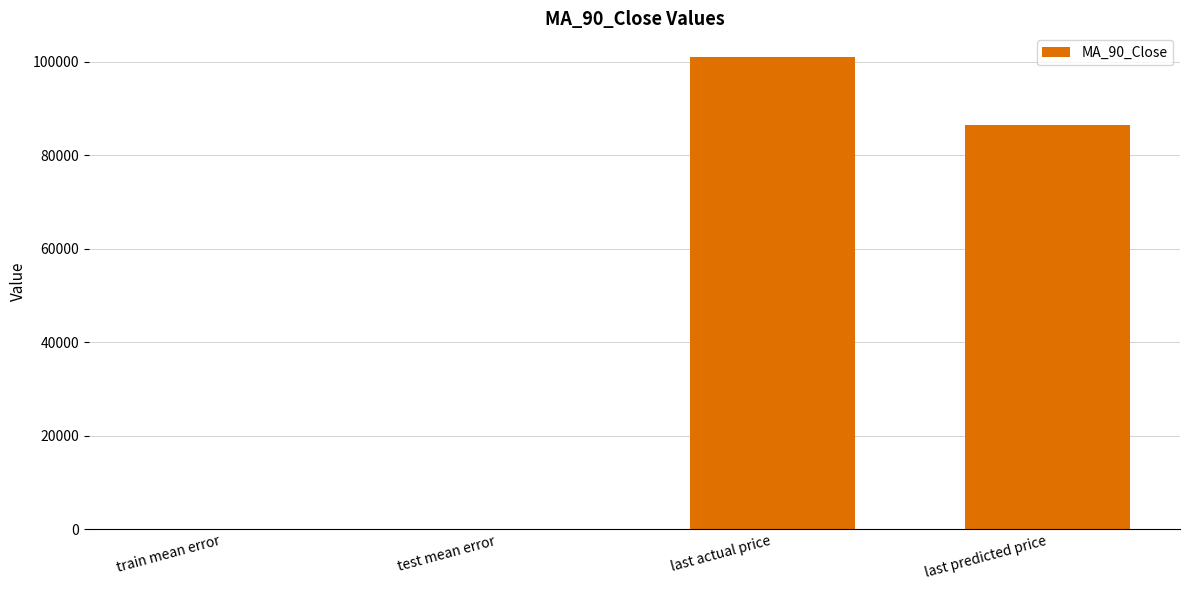

Count the number of categories in the chart.

4